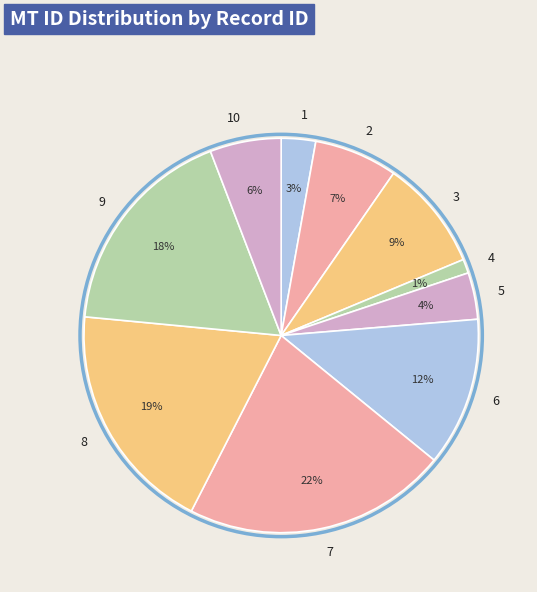

Between 6 and 8, which is larger?

8